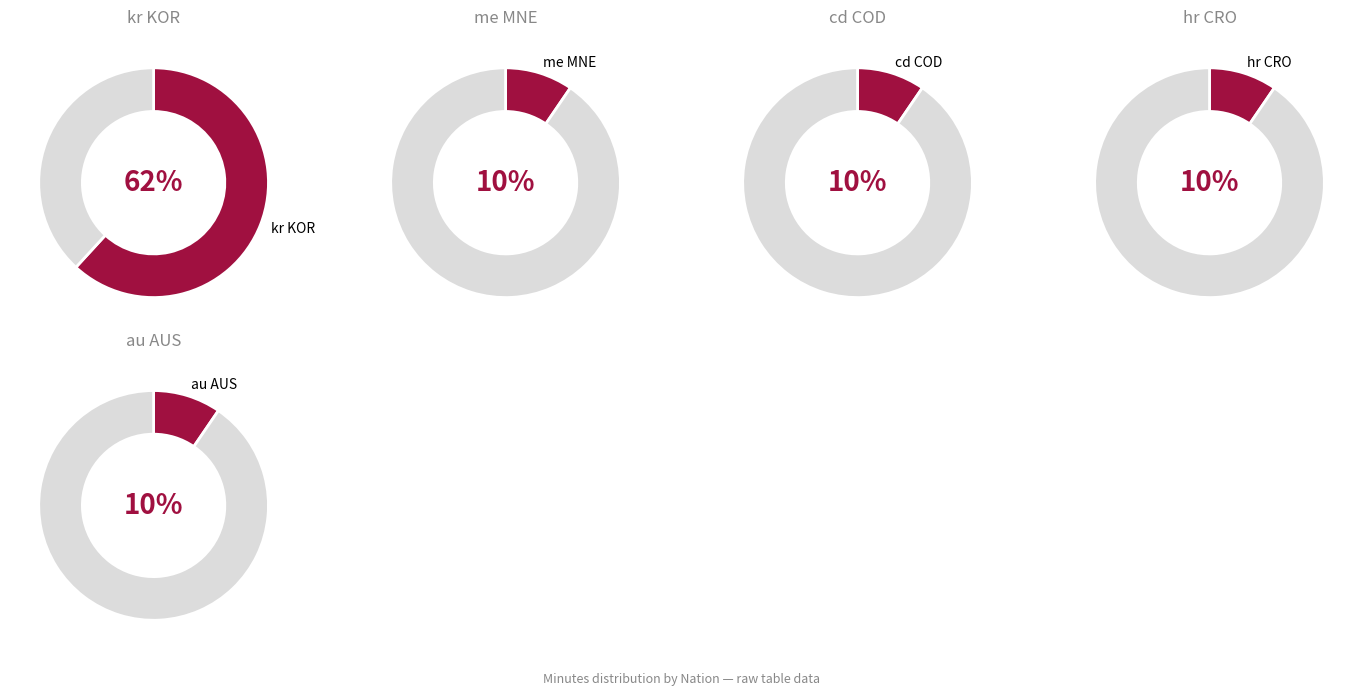

What is the majority slice?

kr KOR